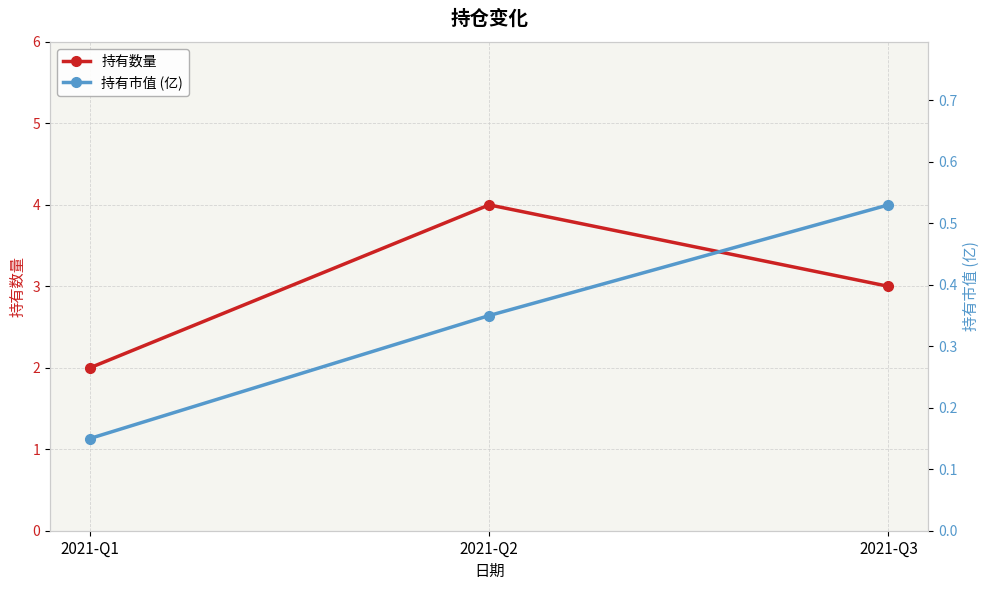

What is the value of the 持有市值 (亿) point at the 3rd from the left?

0.5